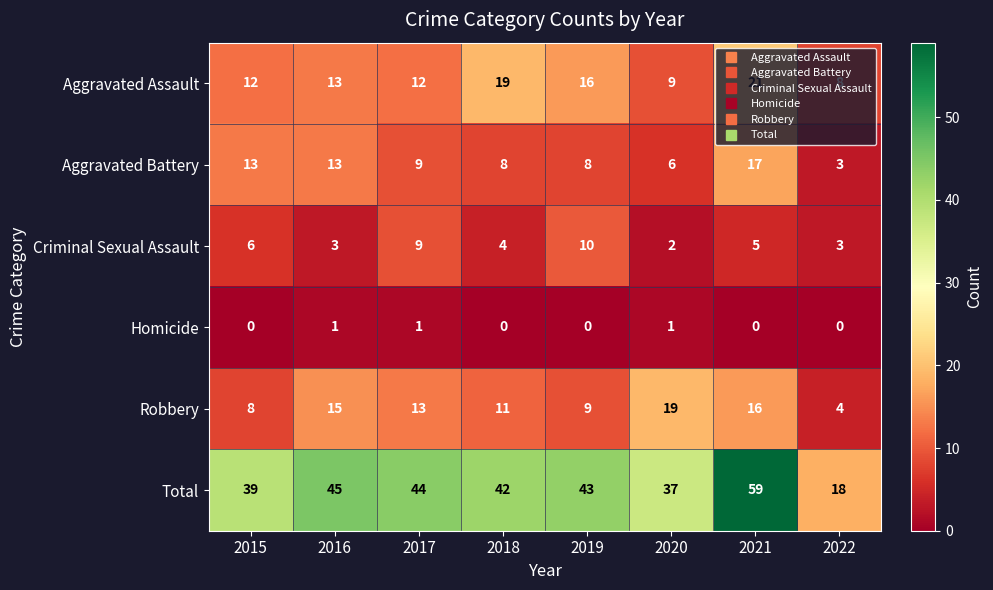

What is the maximum value shown in the chart?

59